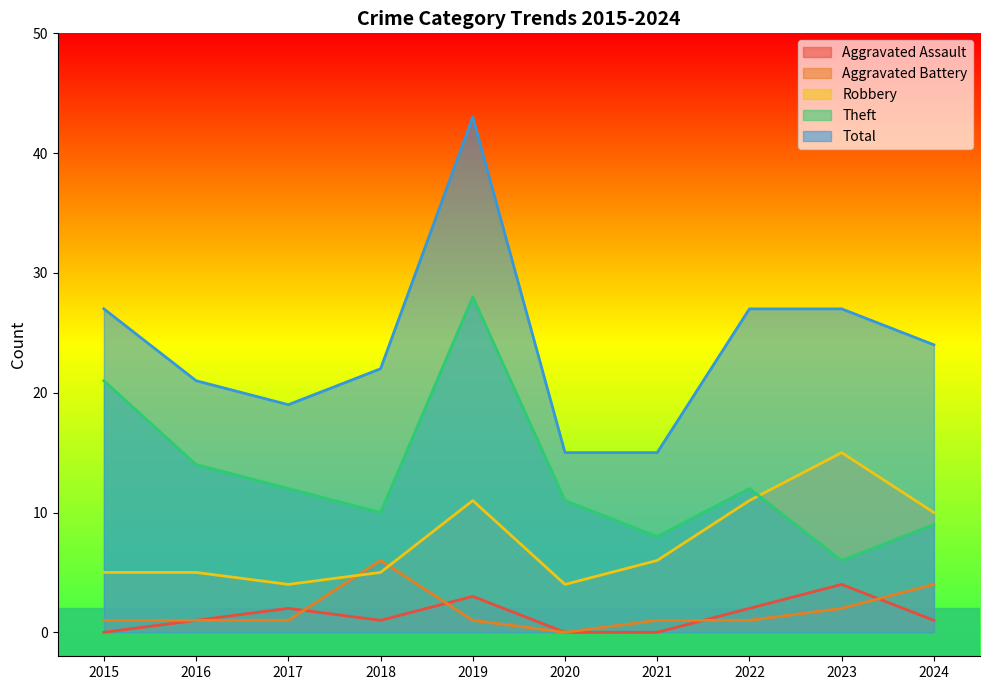

Is the value of Total at 2020 greater than the value of Aggravated Assault at 2022?

Yes